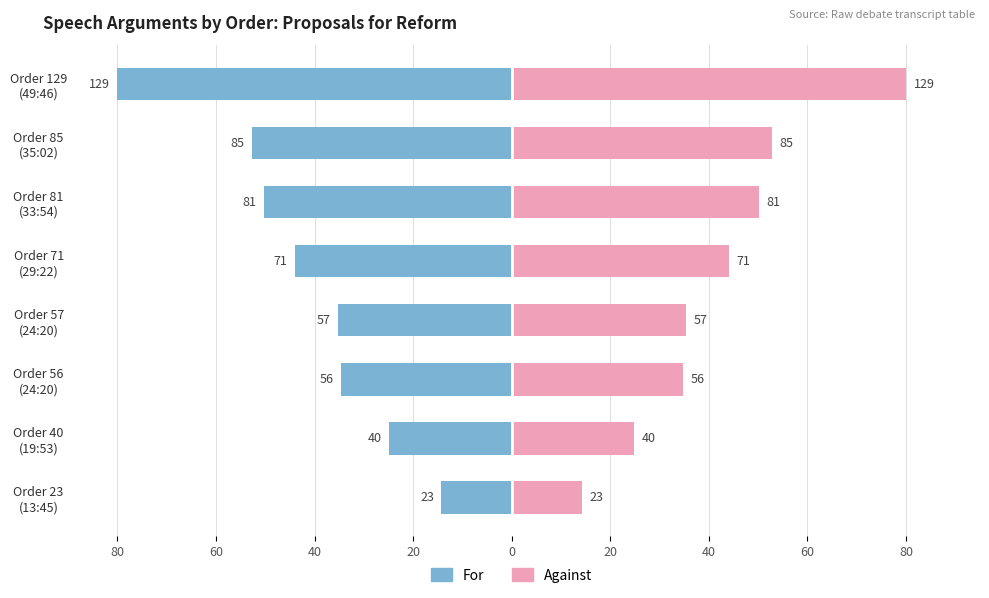

How many data points in For Proposal are above -35?

3